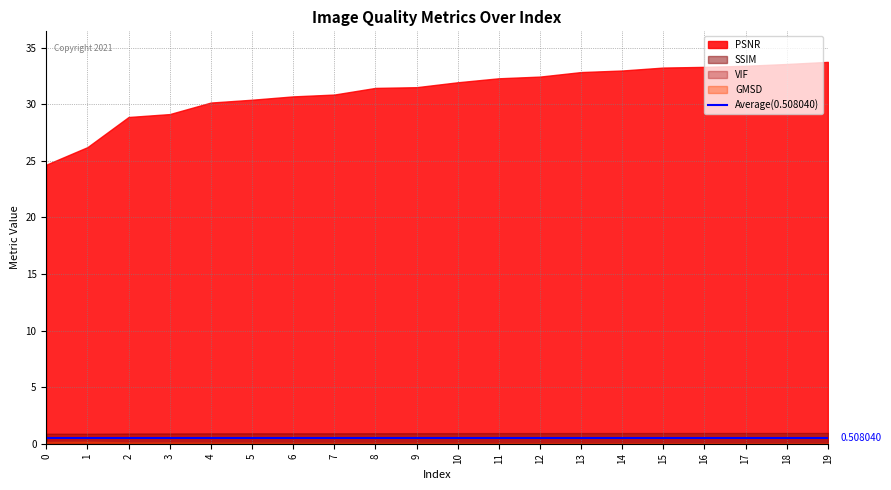

The Average series shows 0.8 at 1. True or false?

False